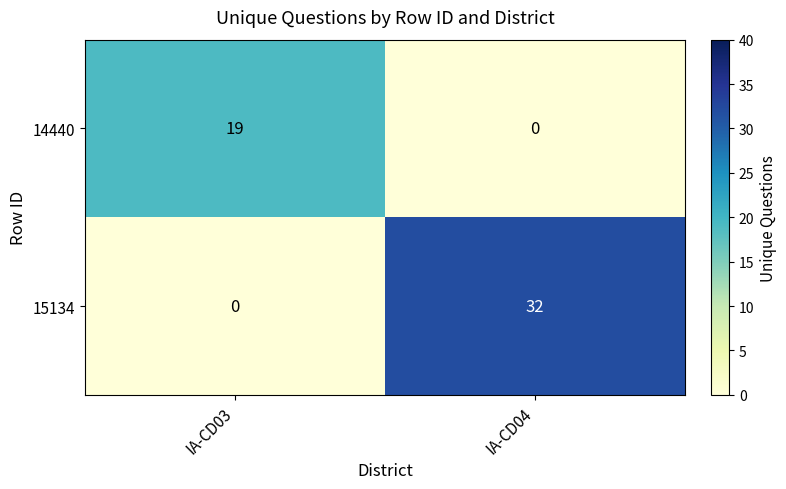

Is it true that 14440 equals 0 at IA-CD04?

True